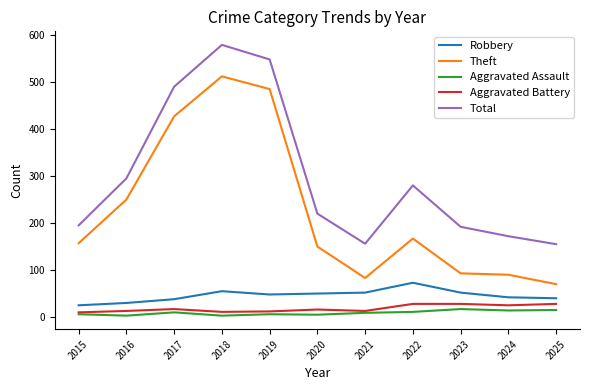

True or false: Theft and Total cross at least once.

False